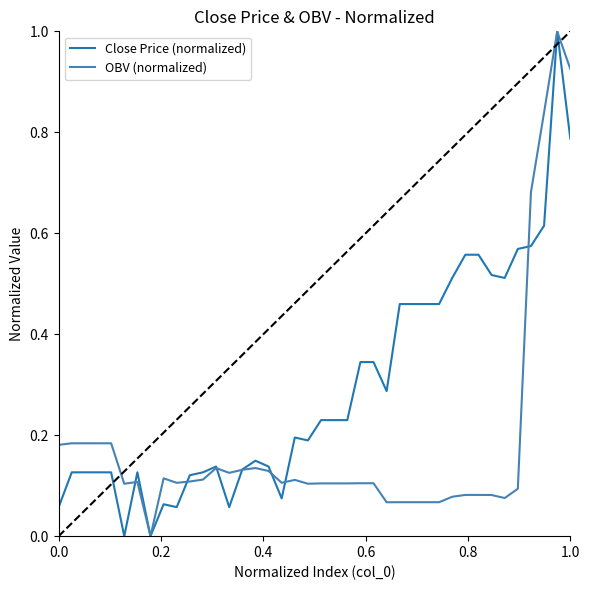

List the series in order of their overall mean, highest first.

Close Price (normalized), OBV (normalized)